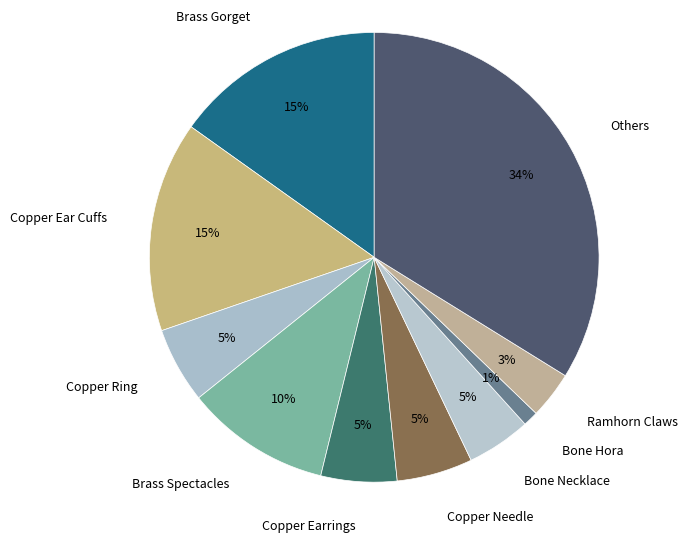

The Copper Earrings slice represents 5% of the pie. True or false?

True